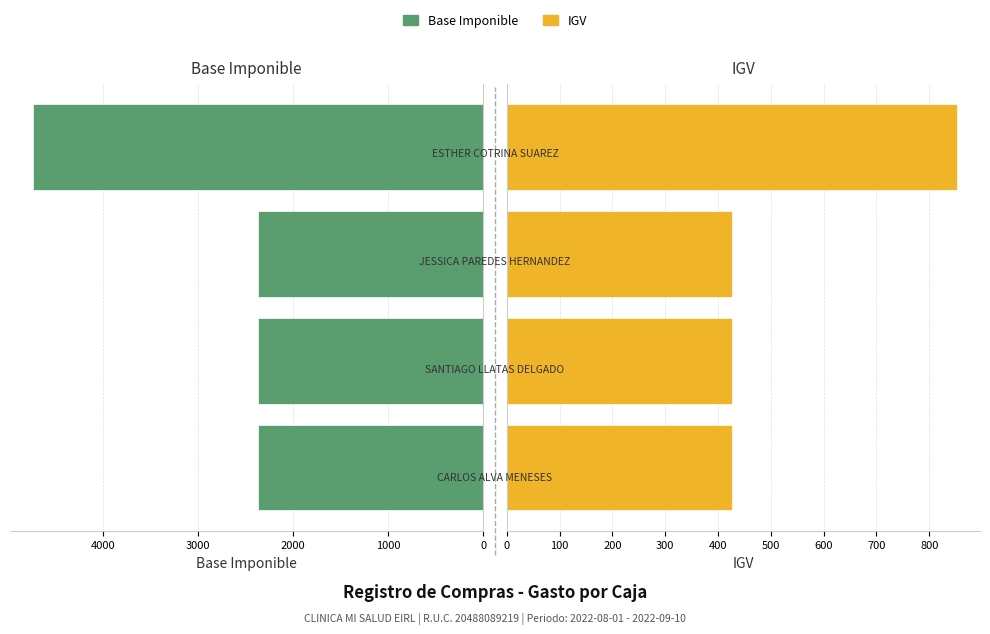

Between 3000 and 0, which is larger?

3000